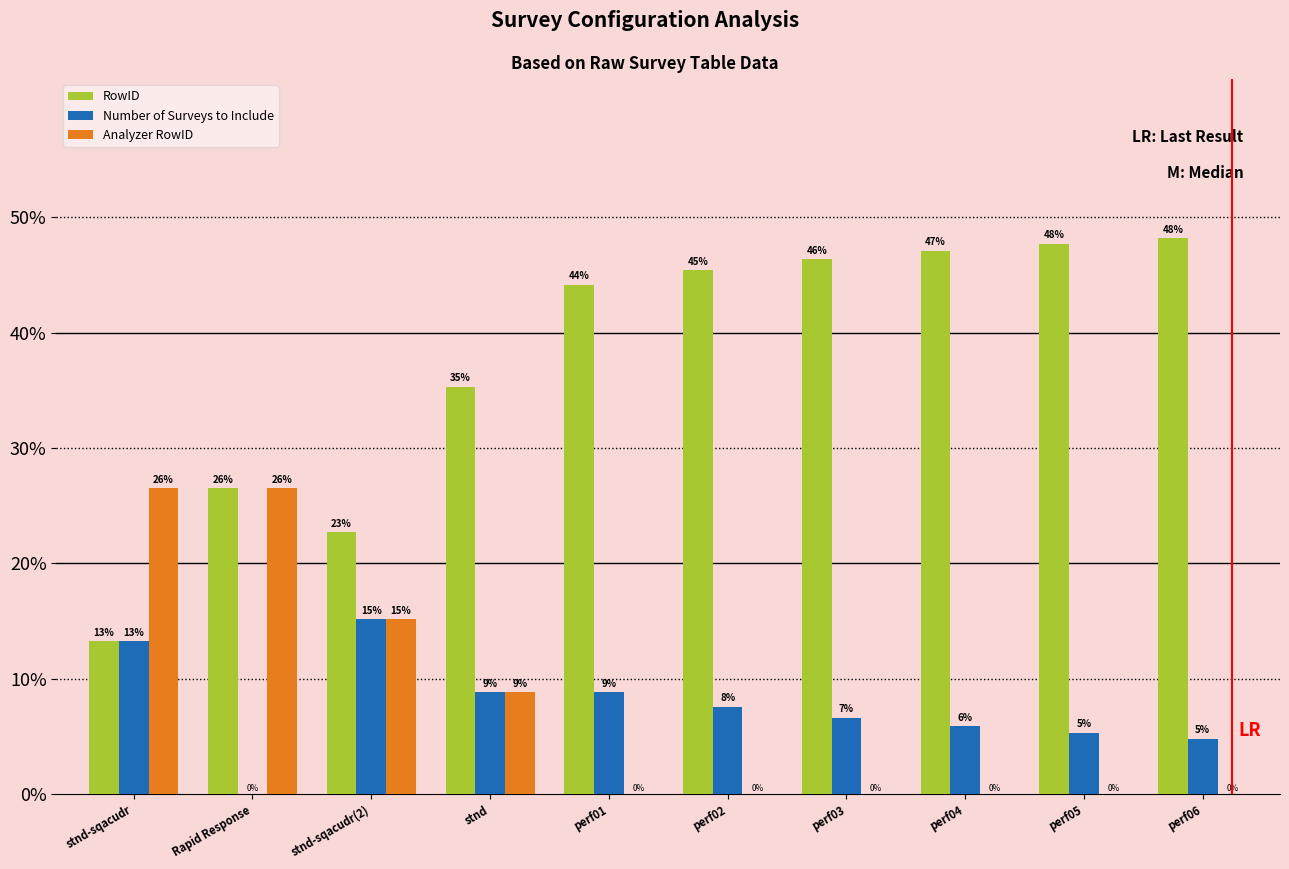

What is the difference between the Analyzer RowID values at Rapid Response and perf02?

26.5